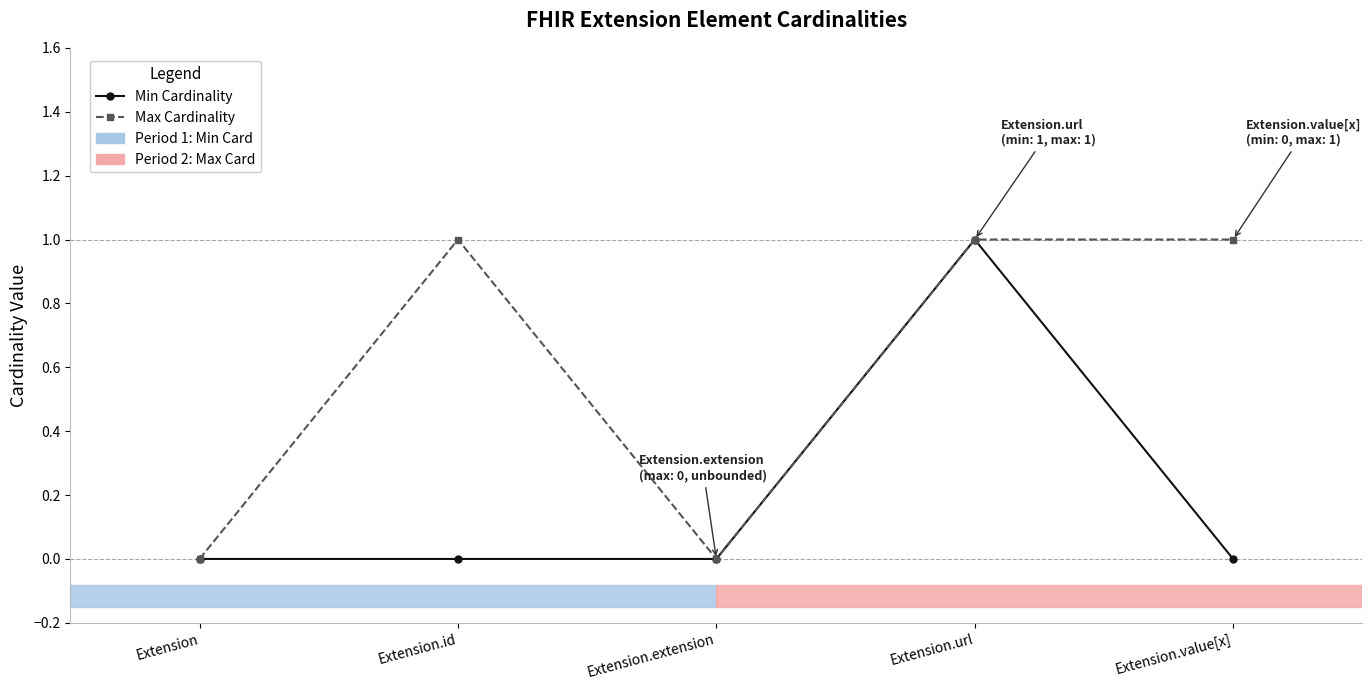

List the series in order of their overall mean, lowest first.

Min Cardinality, Max Cardinality